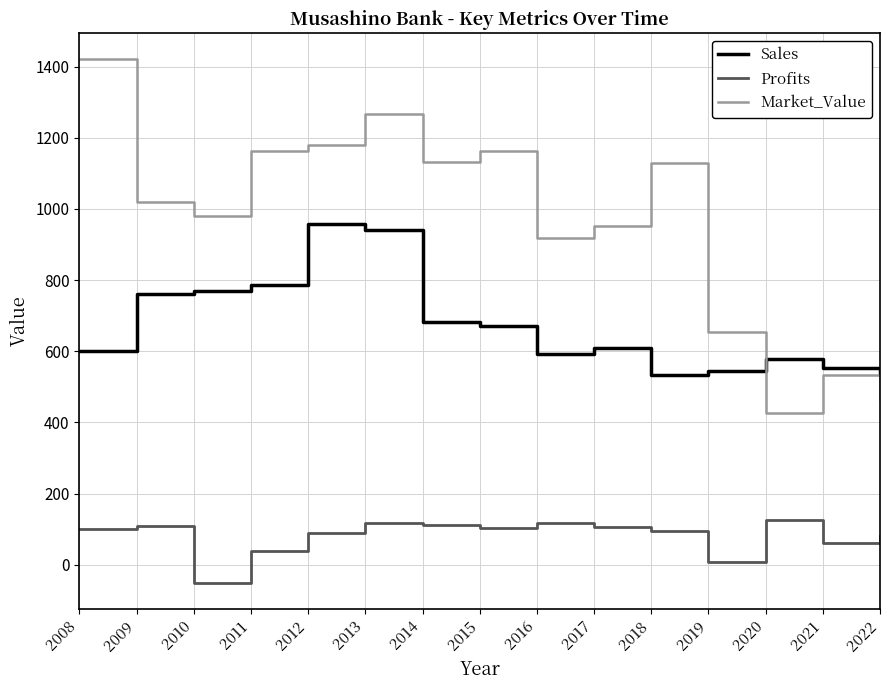

True or false: Sales and Profits intersect in this chart.

False